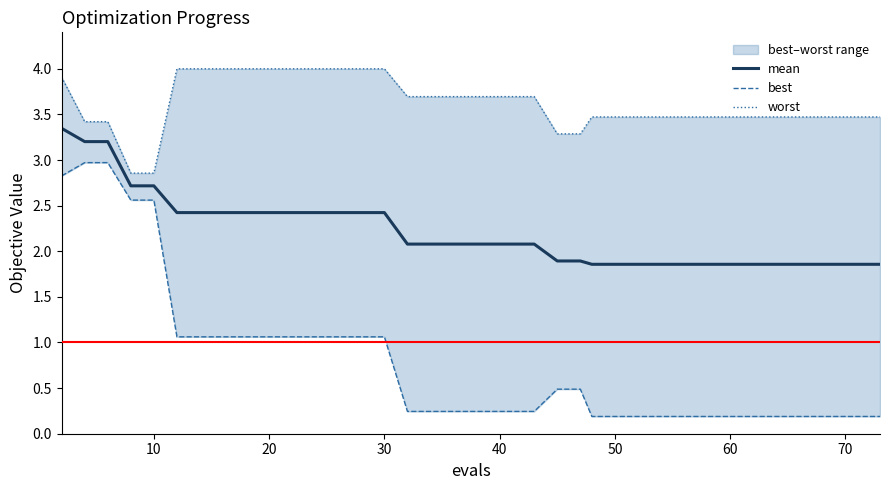

What is the sum of the mean values at 30 and 50?

4.3